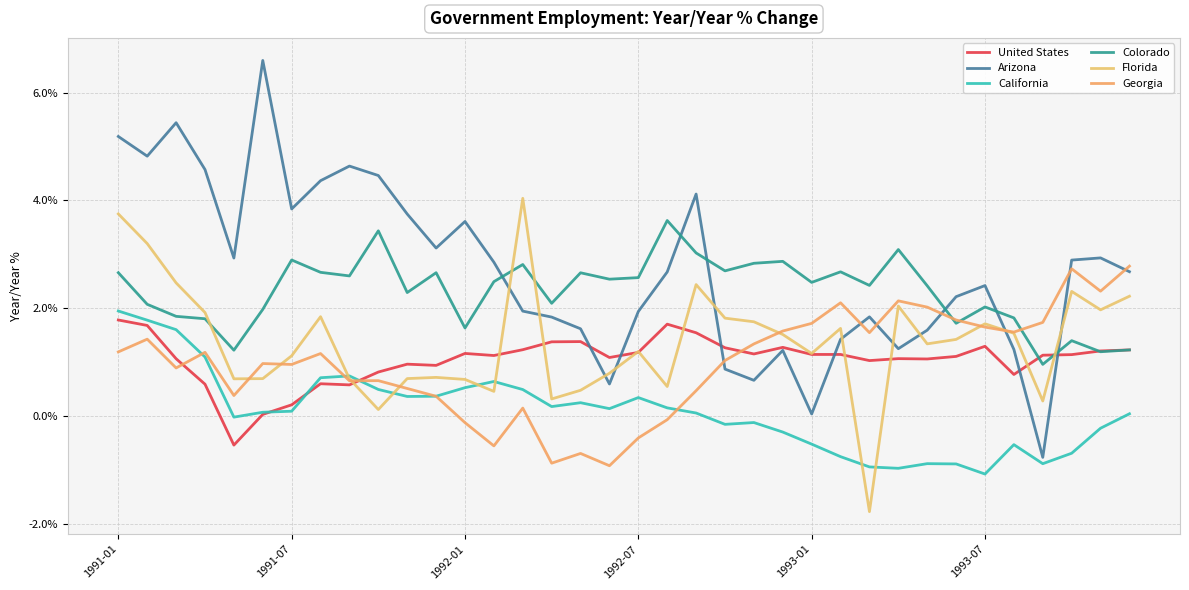

What is the value of the Arizona point at the 1st from the left?

5.2